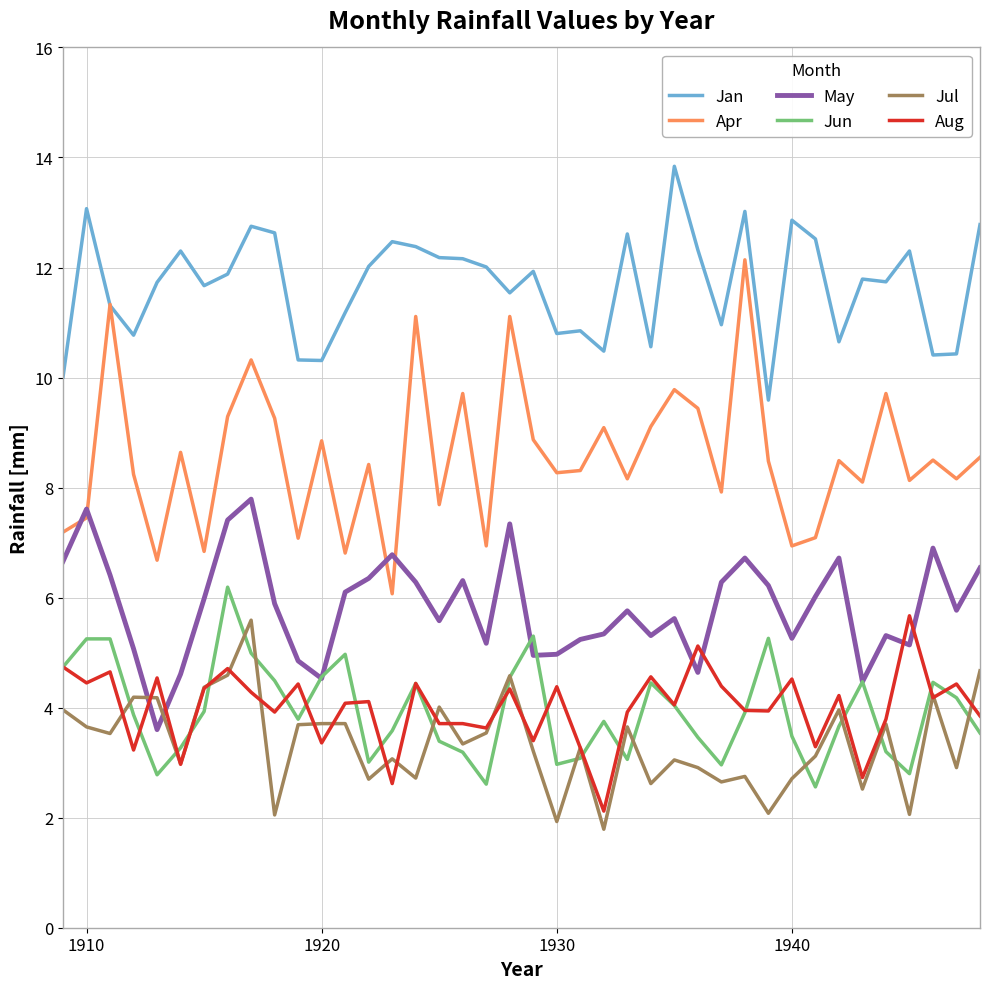

What is the minimum value shown in the chart?

1.8